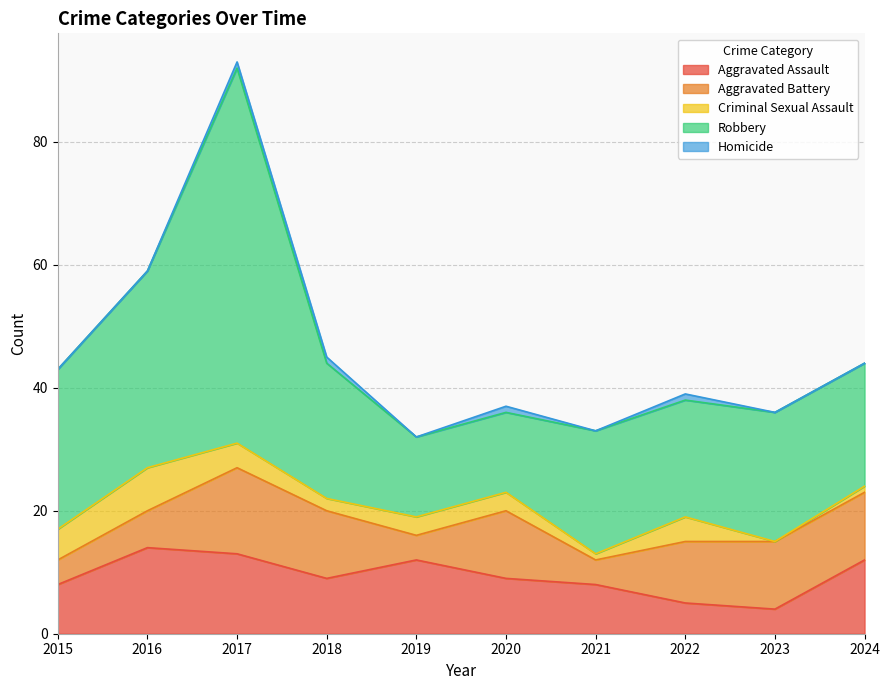

What is the sum of all Aggravated Battery values?

86